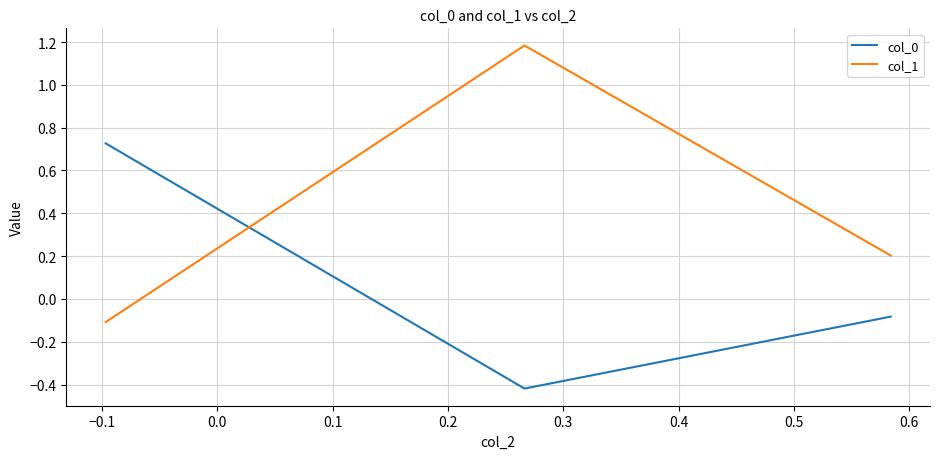

How many negative values does the col_1 series have?

1